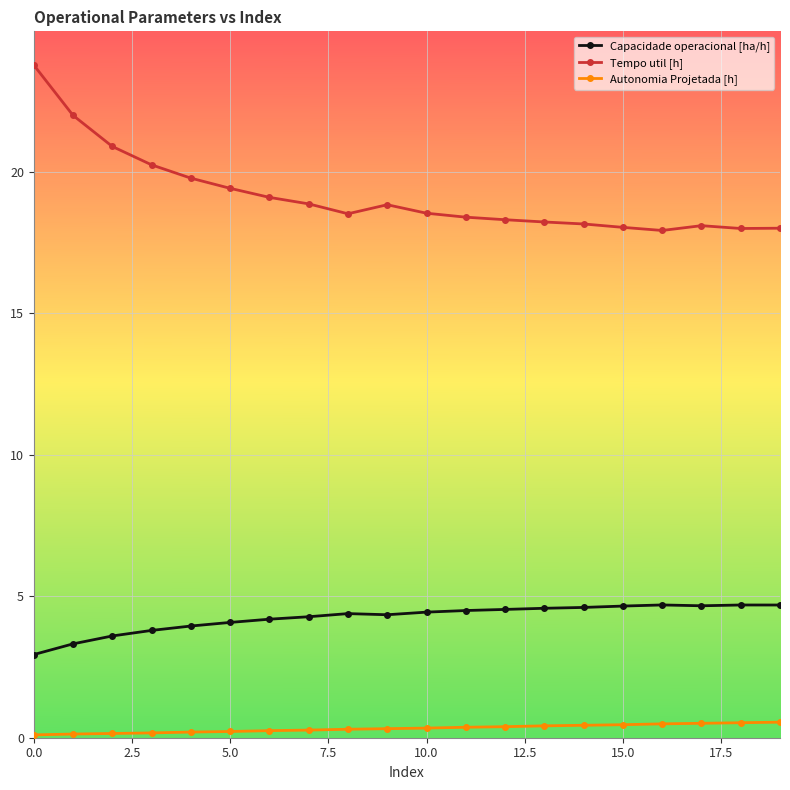

Count the number of categories in the chart.

20